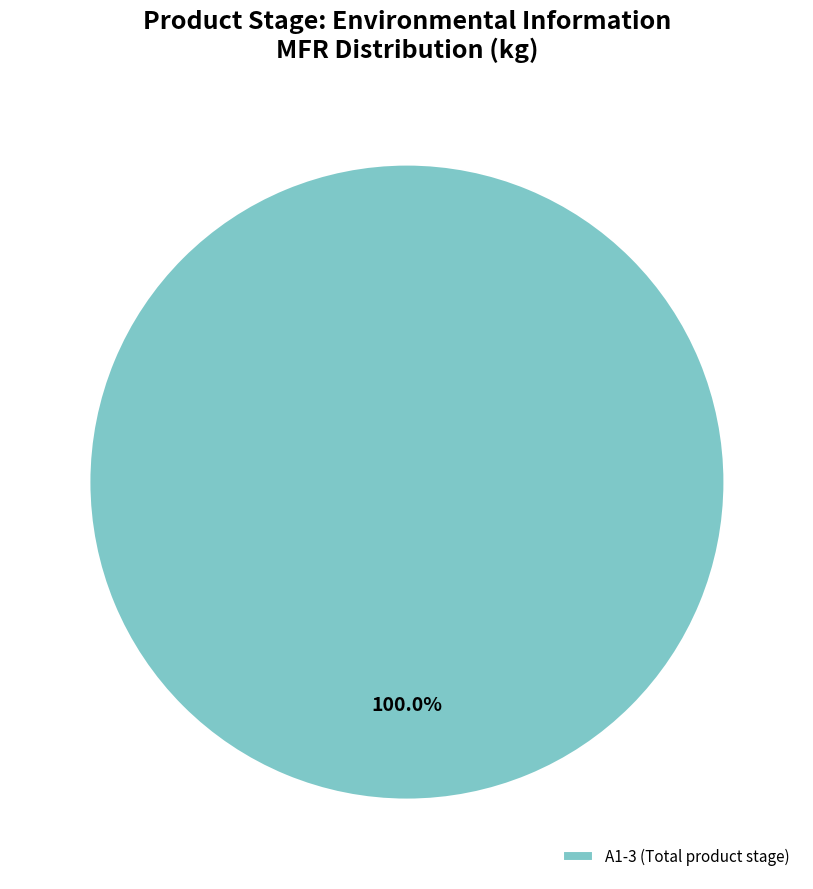

Rank the categories by value from lowest to highest.

A1-3 (Total product stage)